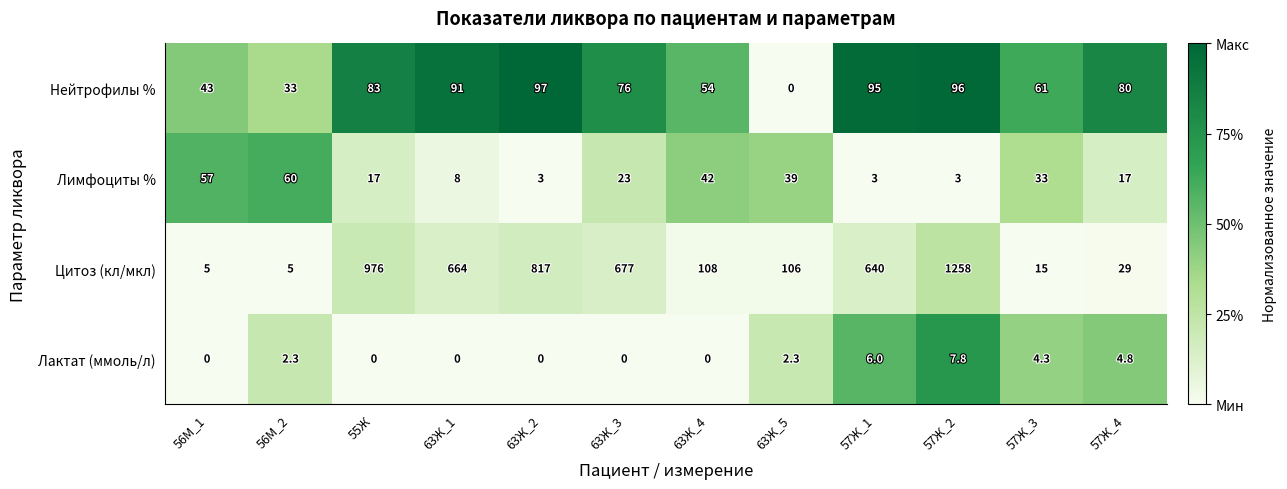

List the series in order of their peak value, lowest first.

Лактат (ммоль/л), Лимфоциты %, Нейтрофилы %, Цитоз (кл/мкл)